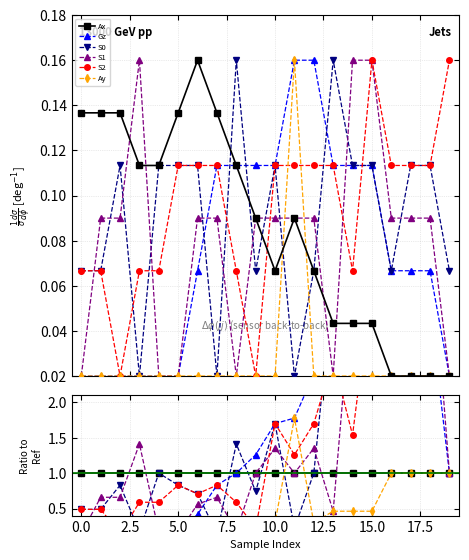

How many intersections are there between Ax and Gz?

1